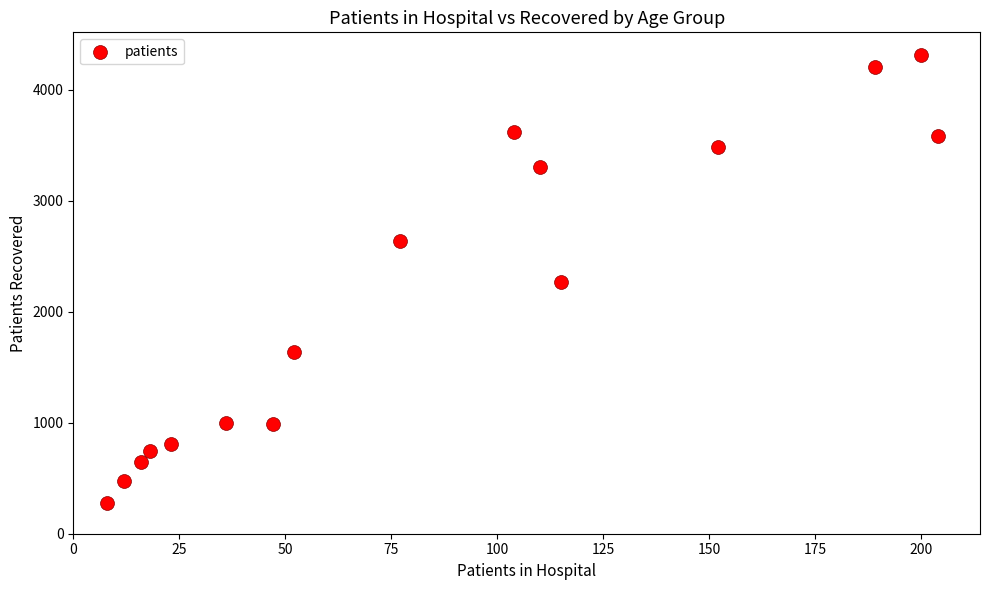

What is the range of X values (max minus min)?

196